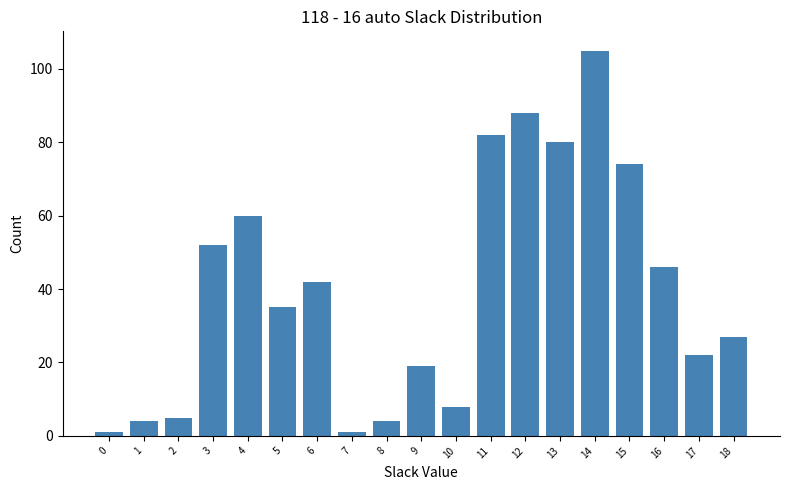

Reading left to right, what are all the values shown in this chart?

0=1	1=4	2=5	3=52	4=60	5=35	6=42	7=1	8=4	9=19	10=8	11=82	12=88	13=80	14=105	15=74	16=46	17=22	18=27